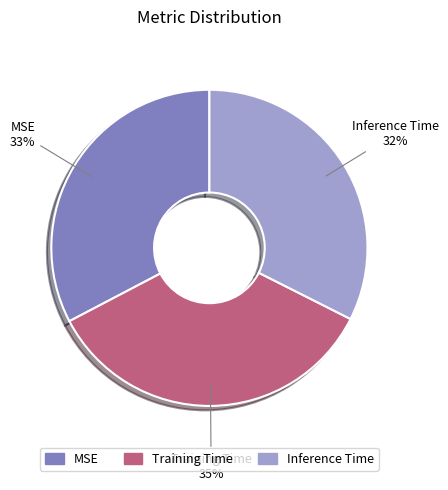

How many segments does this pie chart have?

3